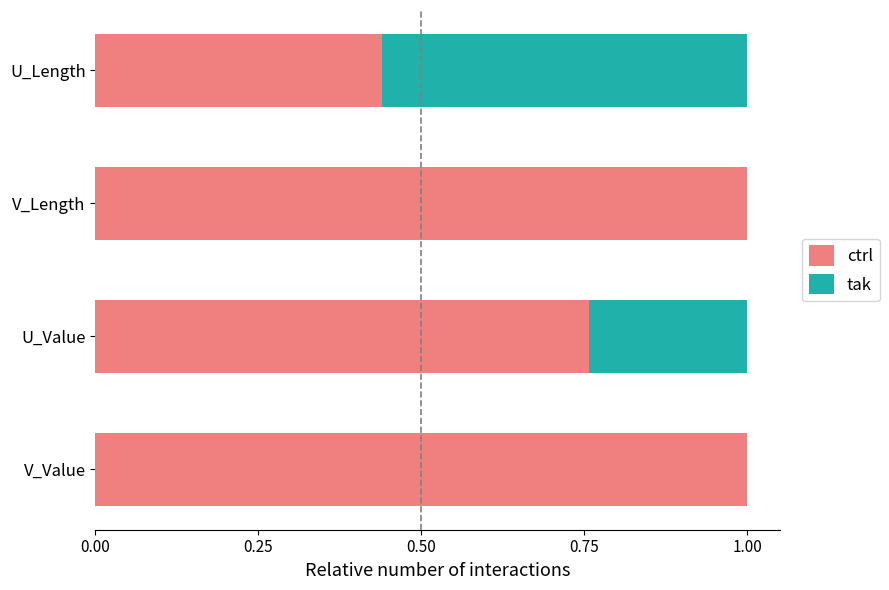

What is the maximum value for ctrl?

1.0